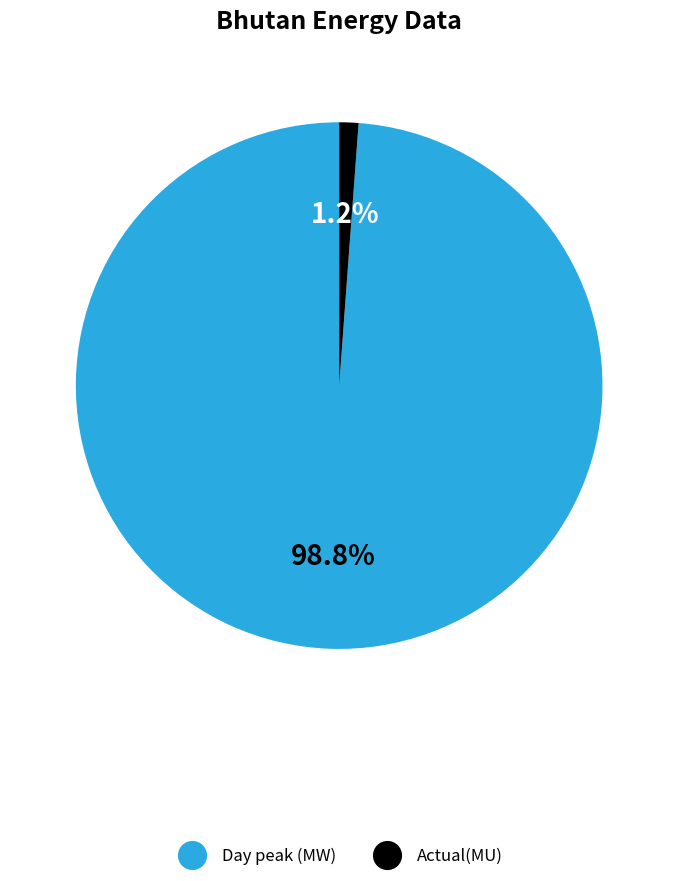

Which category has the smallest portion of the pie?

Actual(MU)